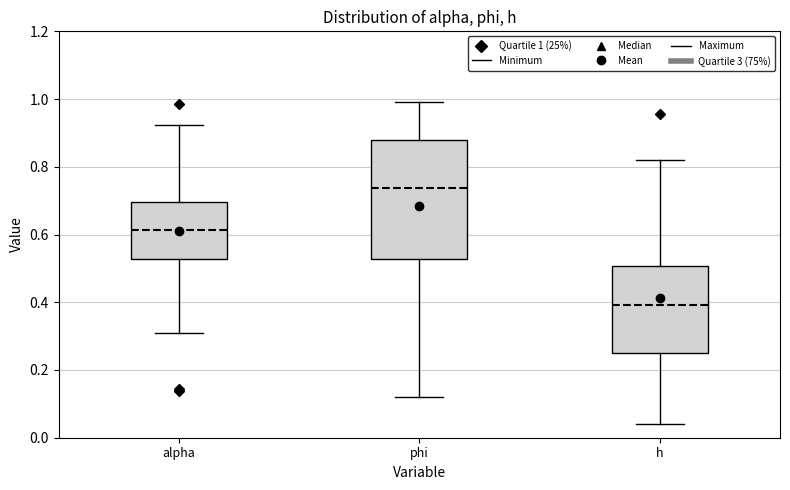

Which box's median line is the lowest?

h